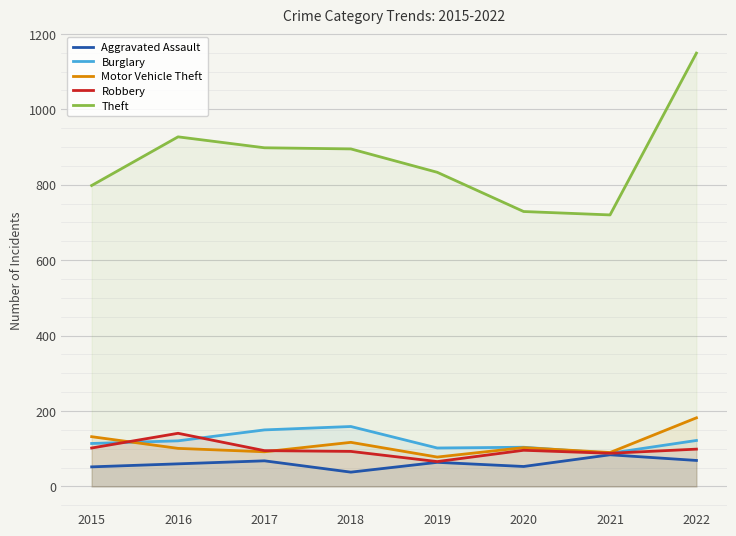

What is the difference between the highest and lowest values at 2015?

746